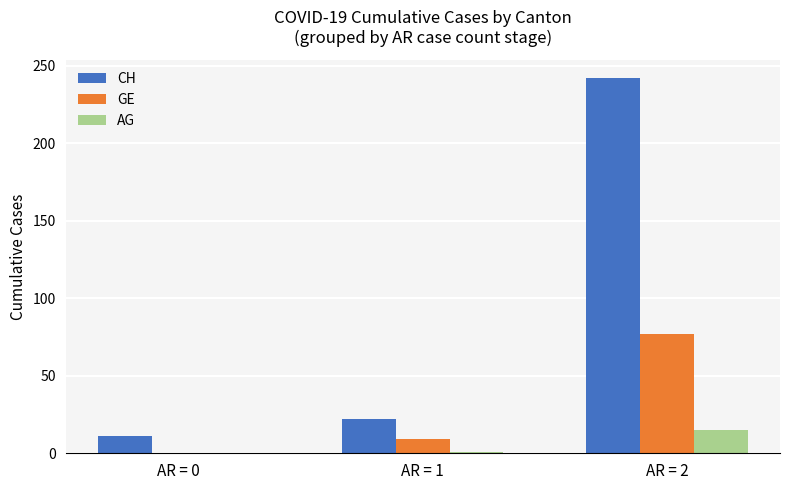

At which label is CH closest to 126?

AR = 1